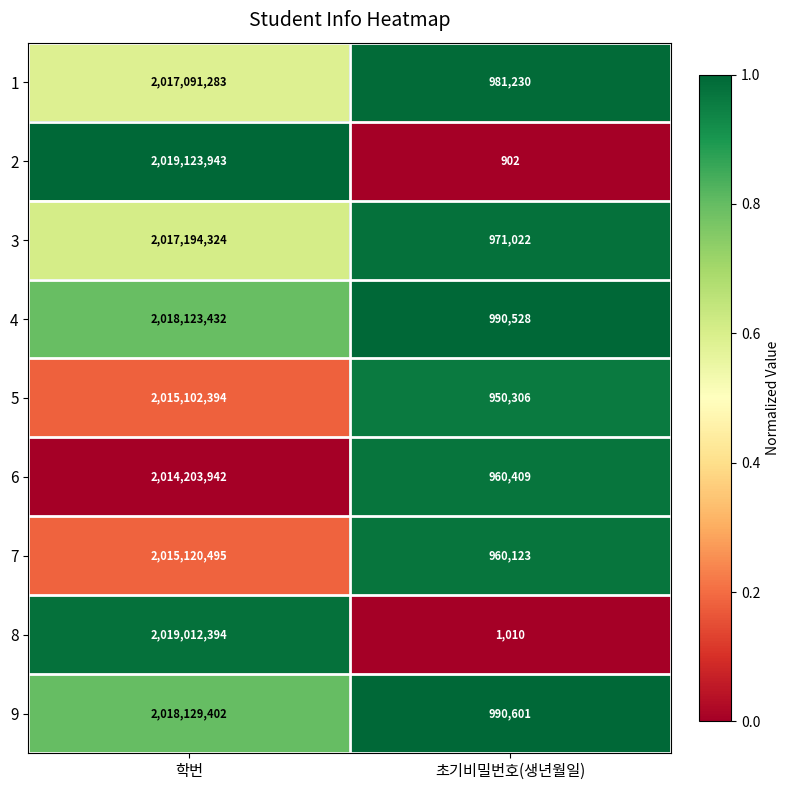

Which series has the largest total across all categories?

2